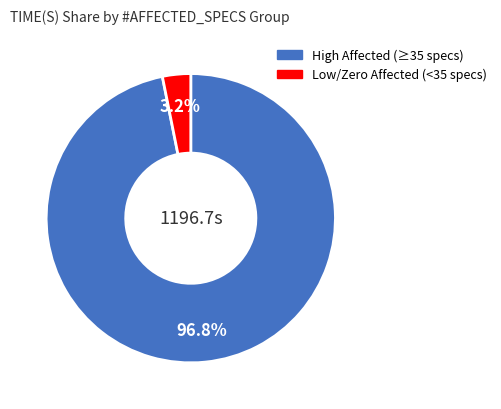

Does any single category account for the majority?

Yes